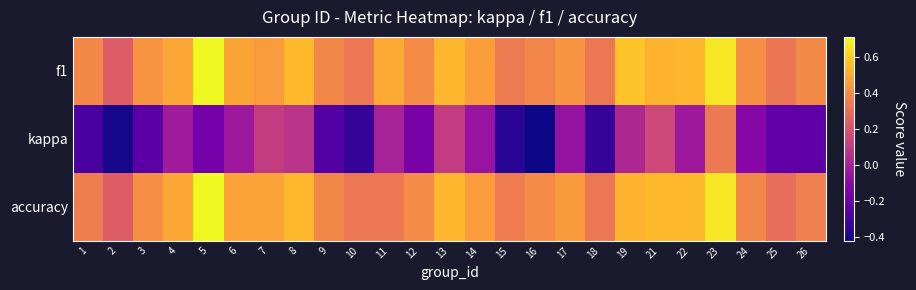

Between 8 and 25, which series saw the biggest shift?

kappa